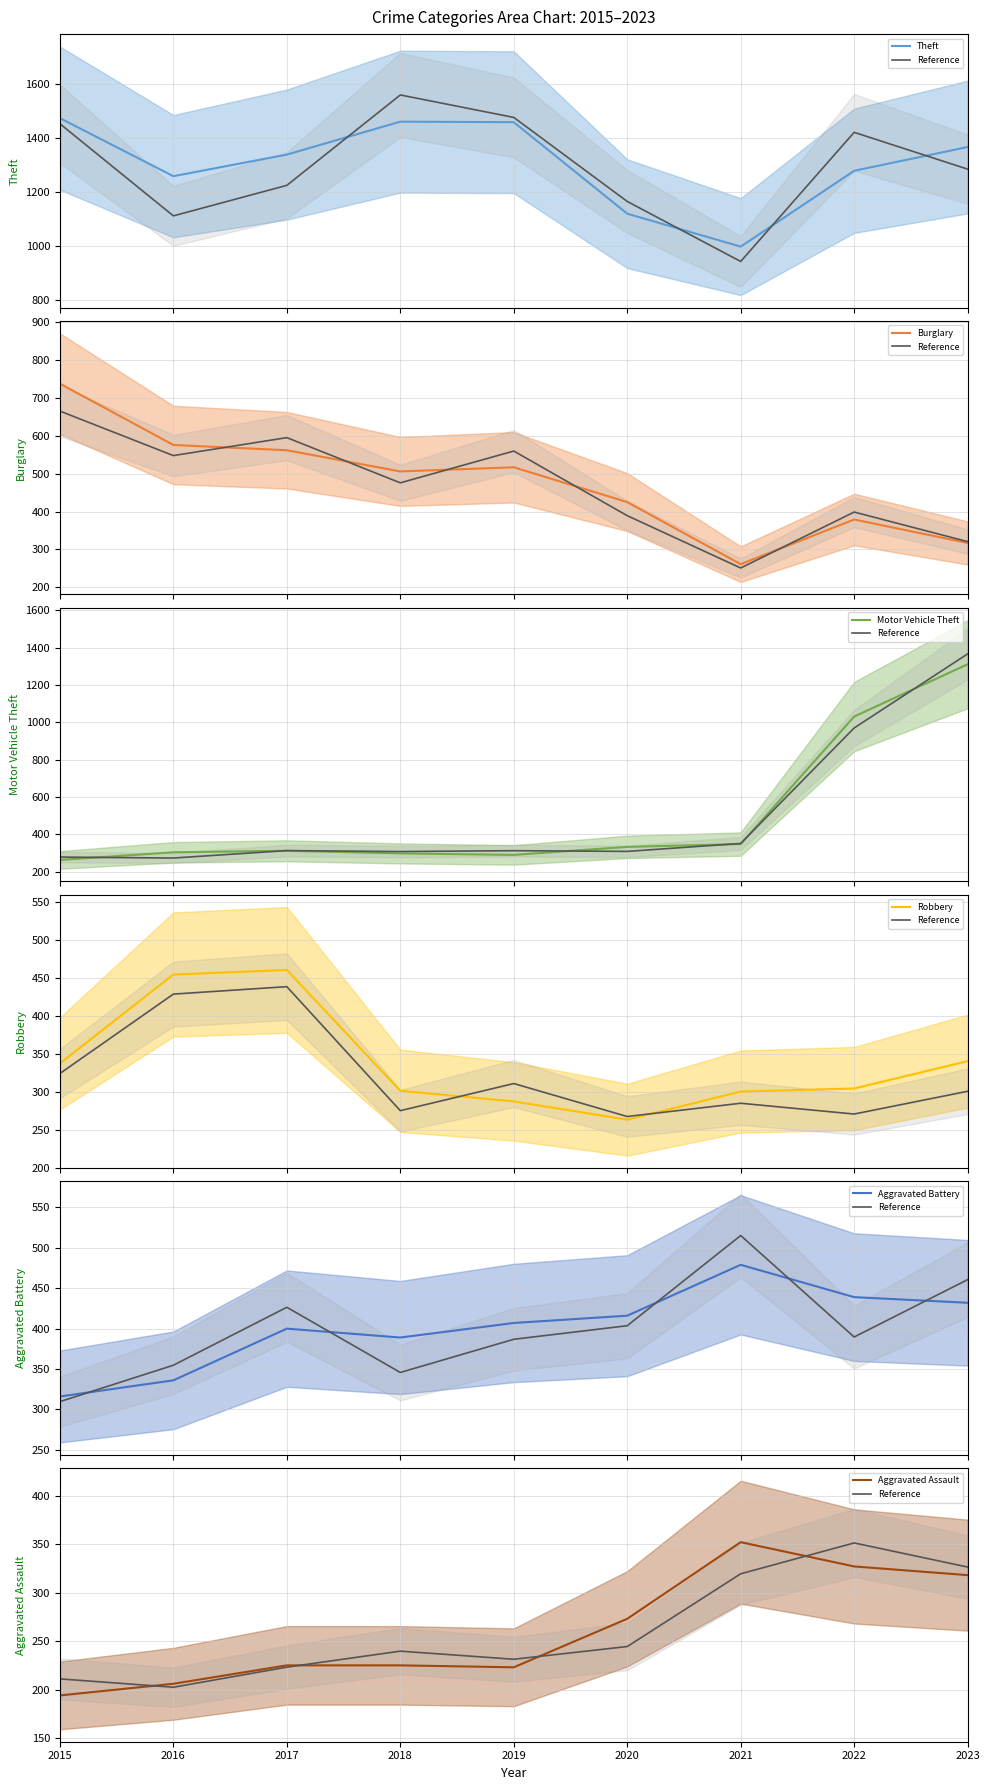

How many values in the Motor Vehicle Theft series exceed 312?

4